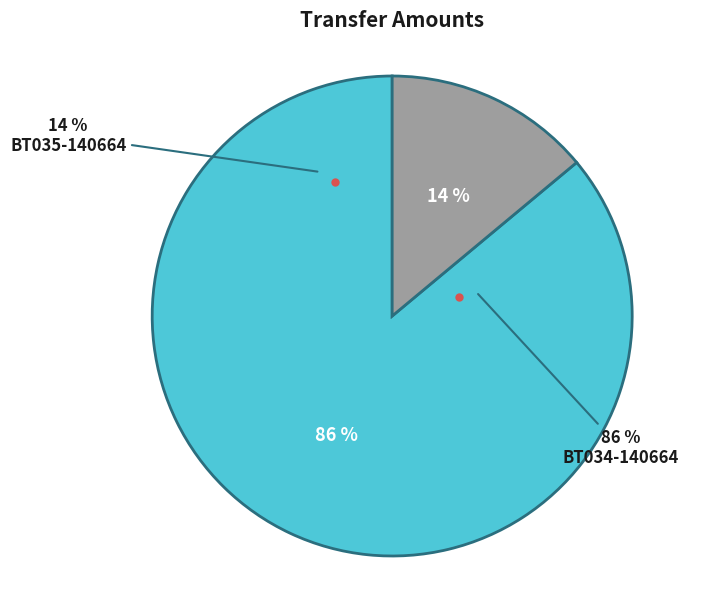

How many segments does this pie chart have?

2